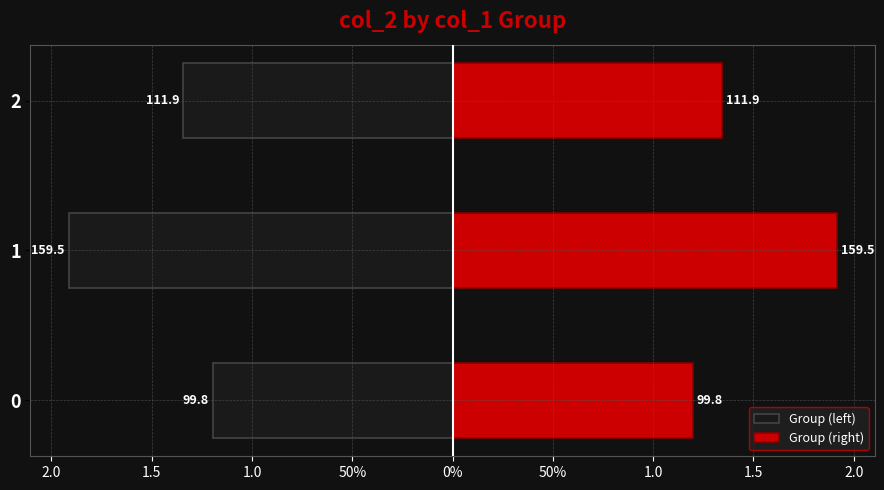

What are all the series names shown in the legend?

Group (left), Group (right)